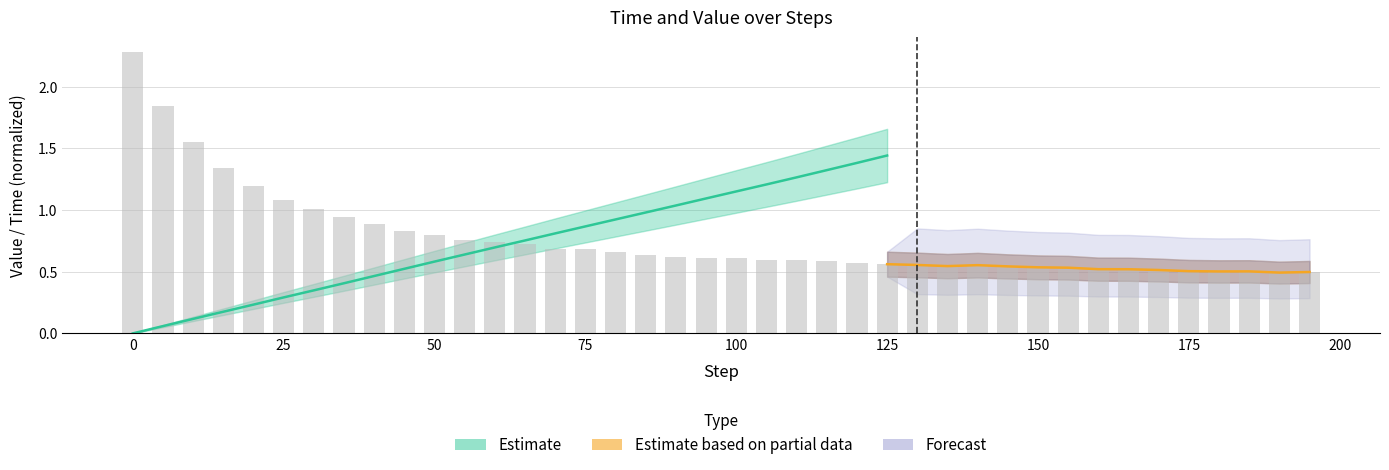

Count the number of categories in the chart.

40